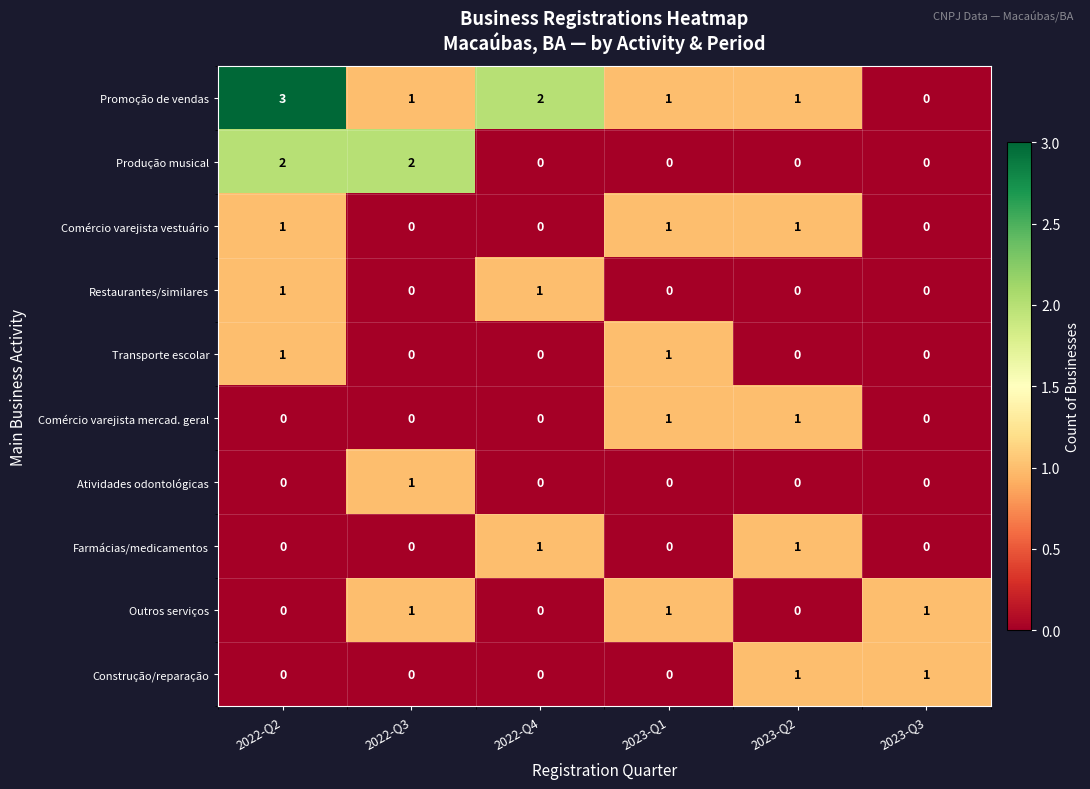

At which category does the chart reach its peak across all series?

2022-Q2